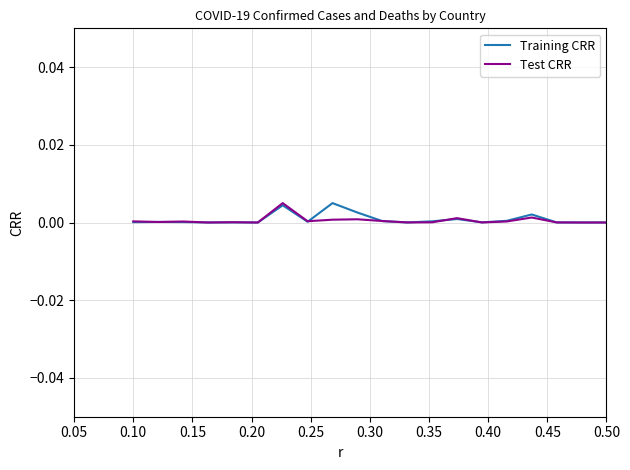

Does the chart display data point markers on the line(s)?

No